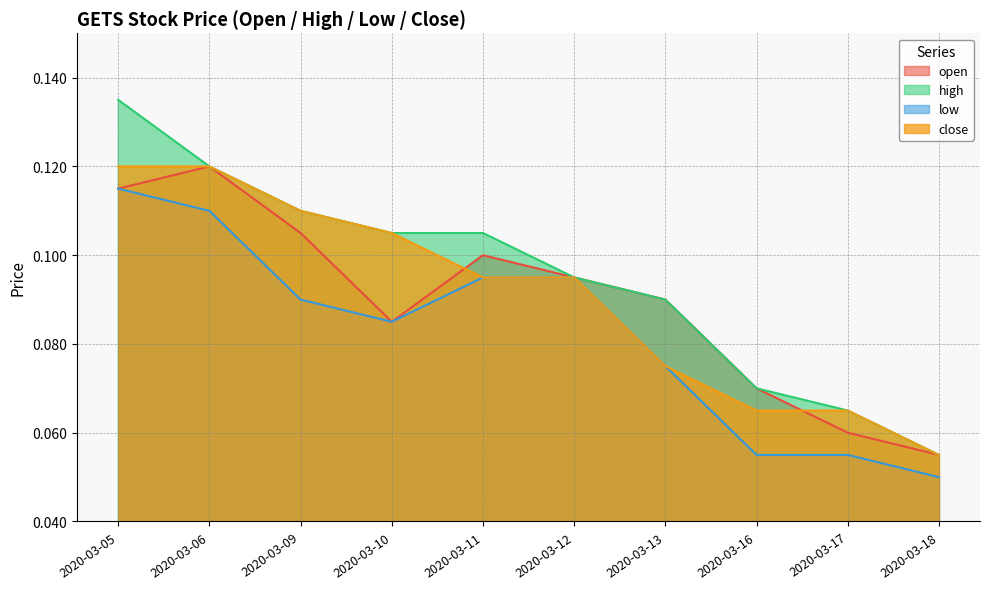

True or false: open and high intersect in this chart.

False